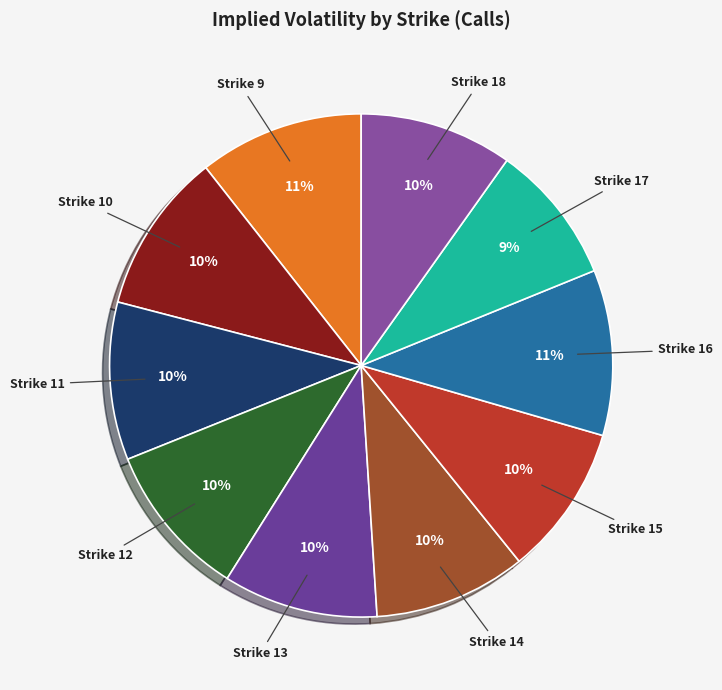

What percentage is the Strike 18 slice, to the nearest percent?

10%